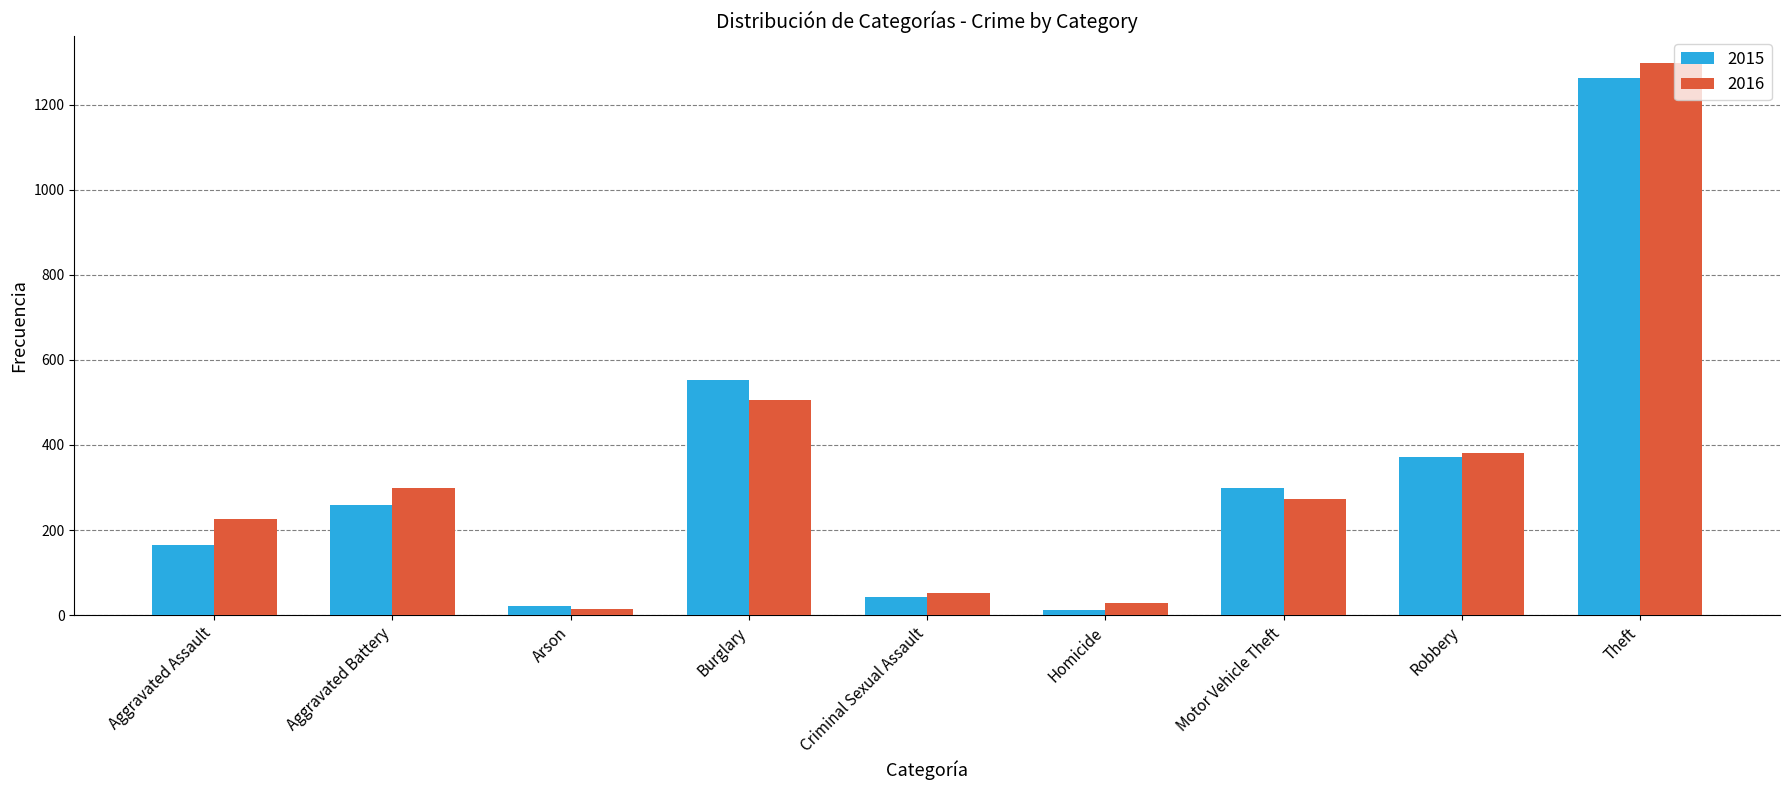

What is the difference between the maximum and minimum values in the 2016 series?

1283